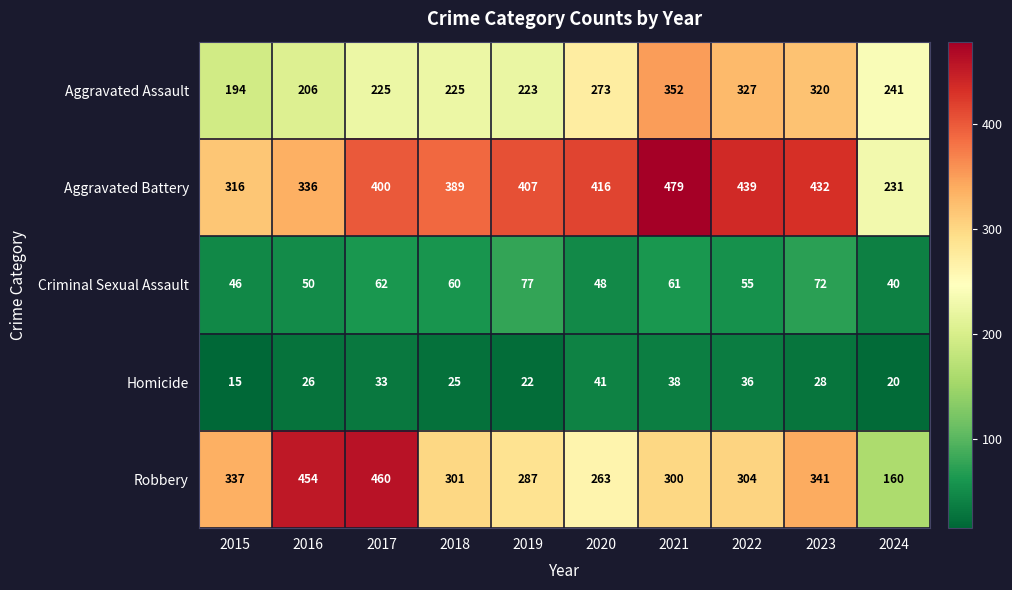

True or false: Homicide has a value of 14 at 2017.

False